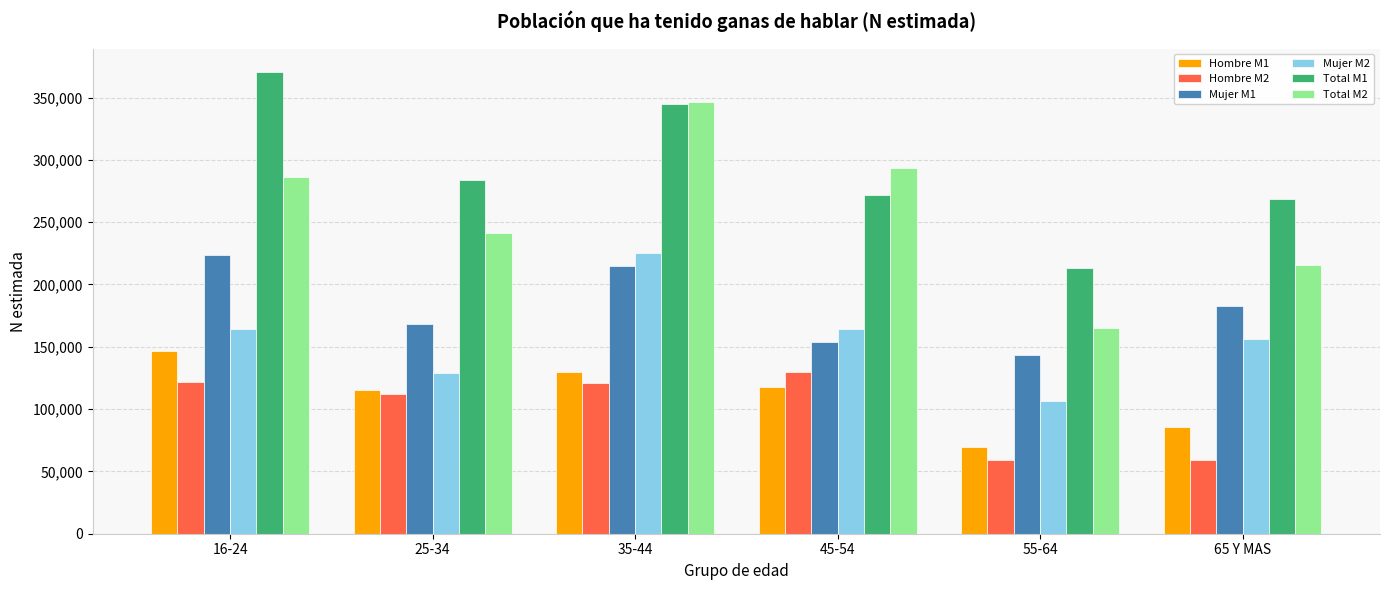

The Hombre M1 series shows 69567 at 55-64. True or false?

True